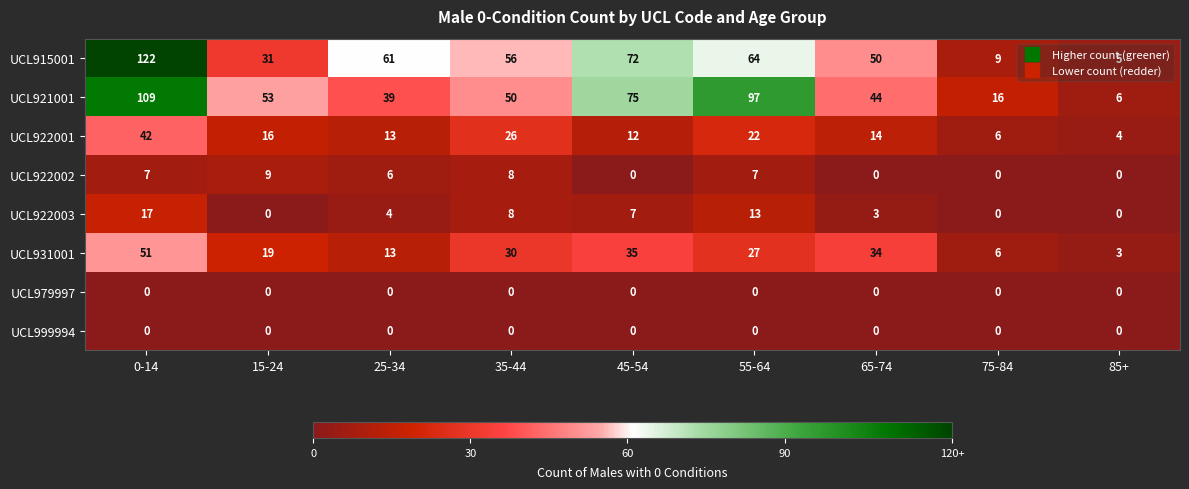

Which category has the highest value across all series?

0-14